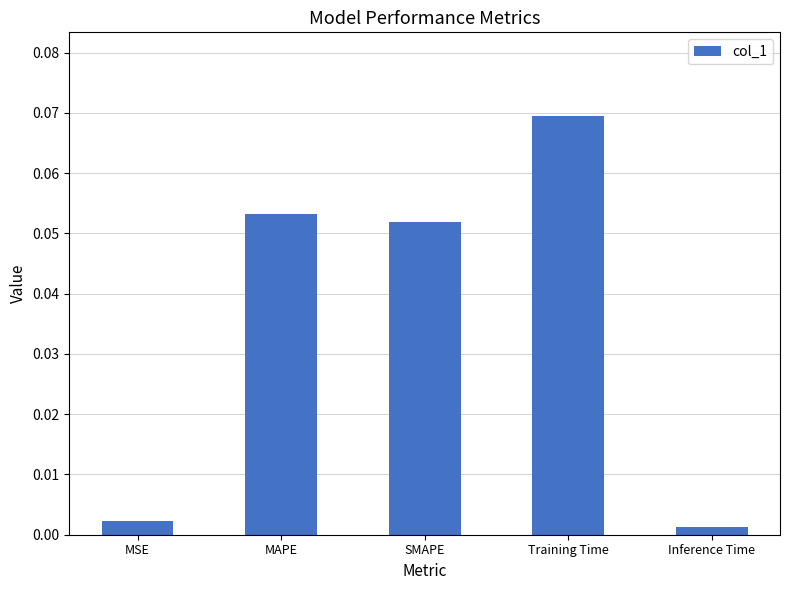

Which category has the lowest value across all series?

Inference Time